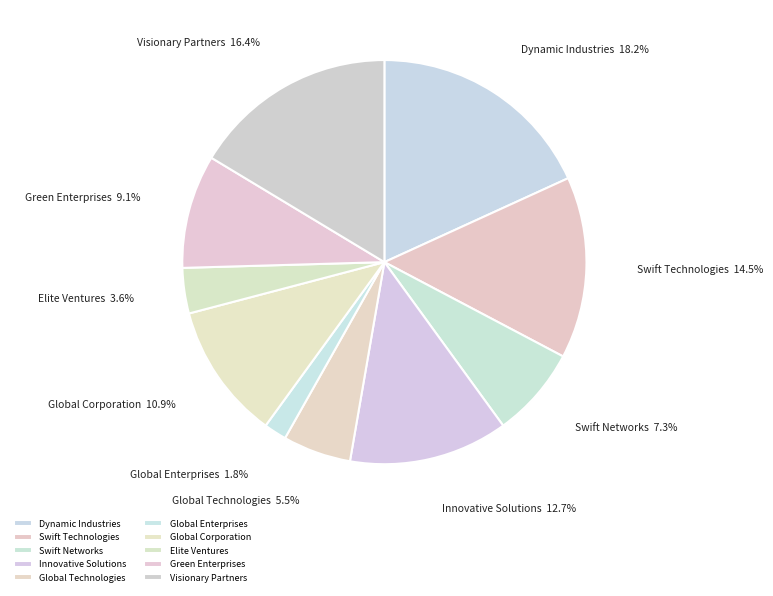

What is the largest slice in the pie chart?

Dynamic Industries